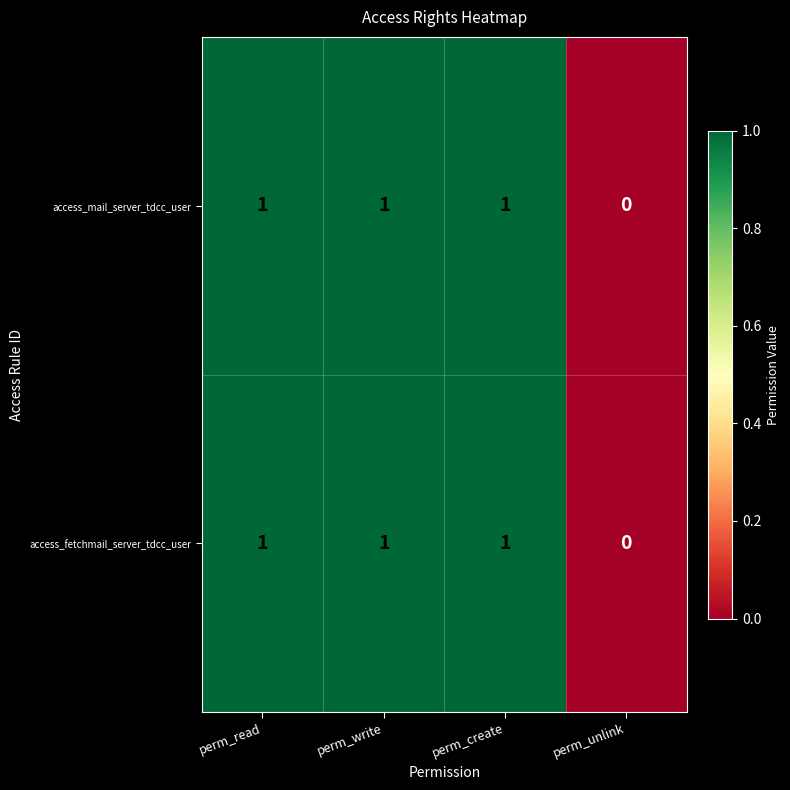

What is the sum of all access_fetchmail_server_tdcc_user values?

3